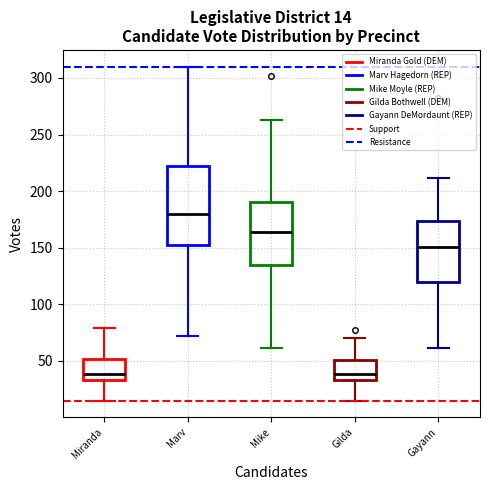

Which box is the tallest, from its lower edge to its upper edge?

Marv